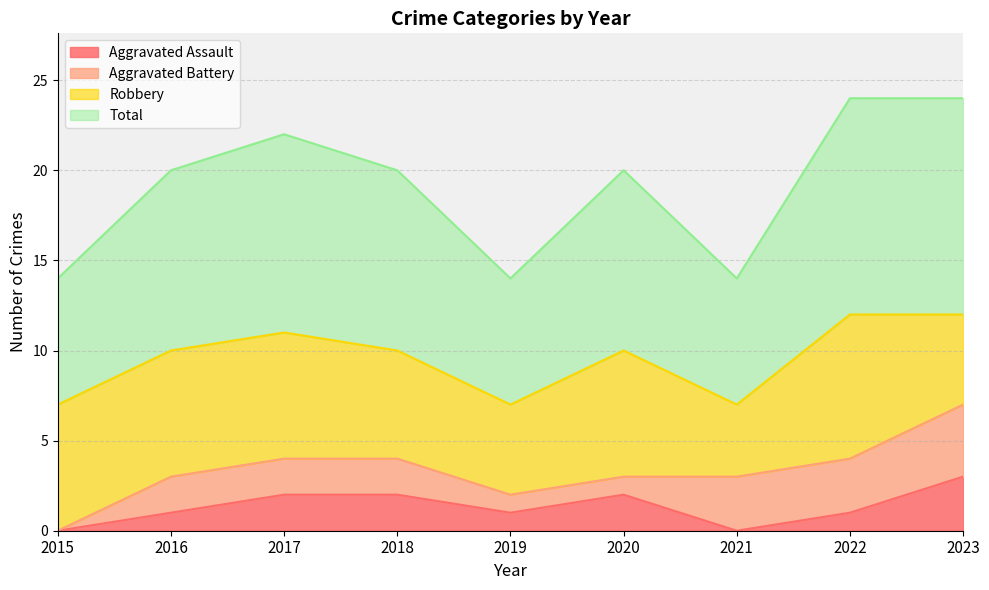

Is the value of Aggravated Assault at 2023 greater than the value of Total at 2019?

No